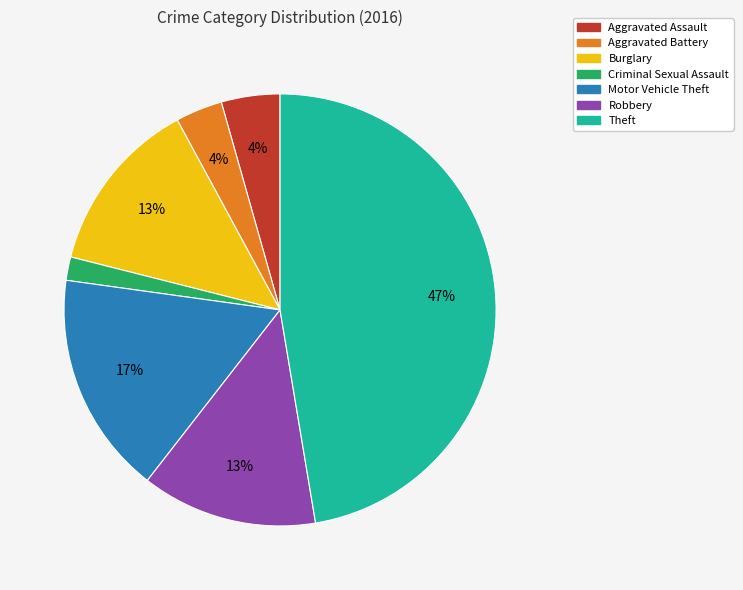

To the nearest percent, what is the average slice percentage?

14%